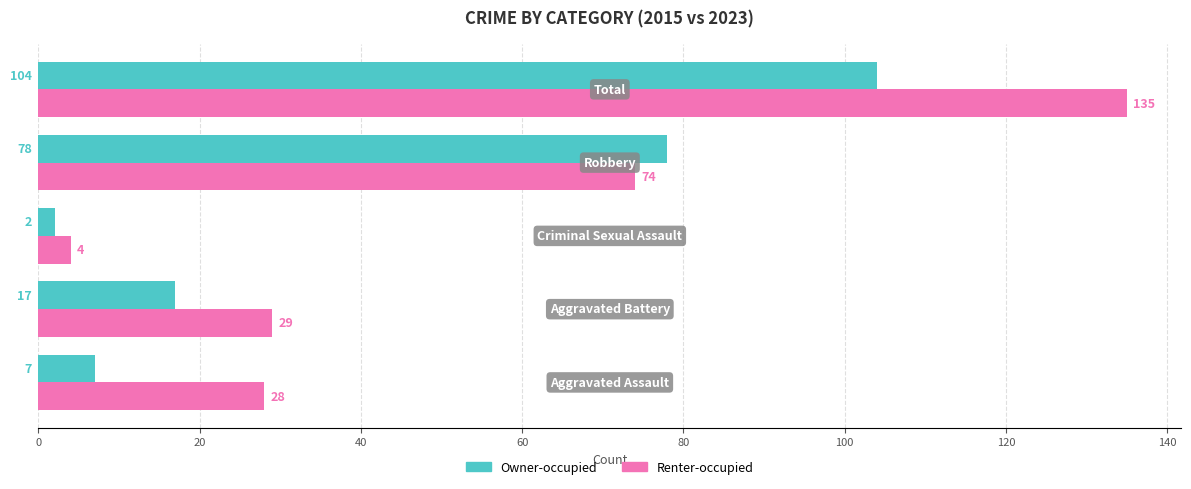

How many series are shown in this chart?

2